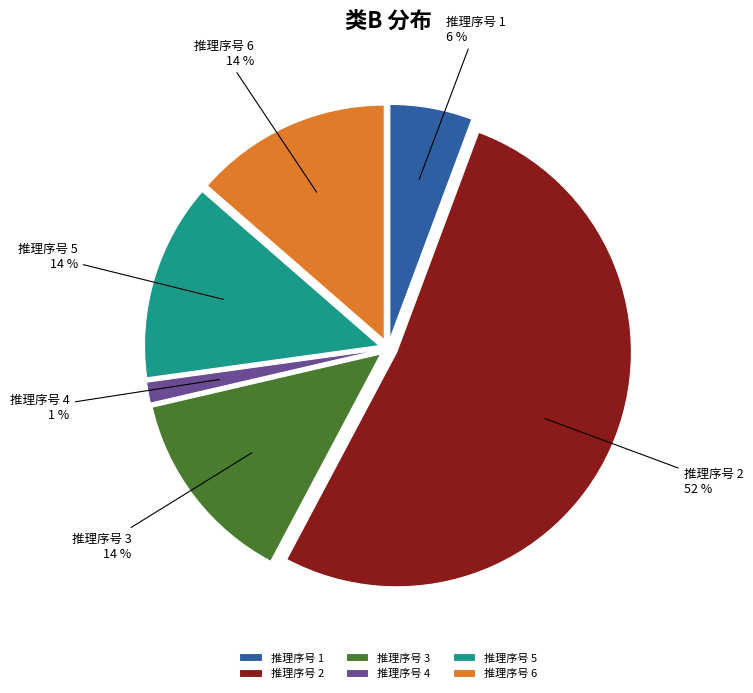

Which category accounts for the majority?

2